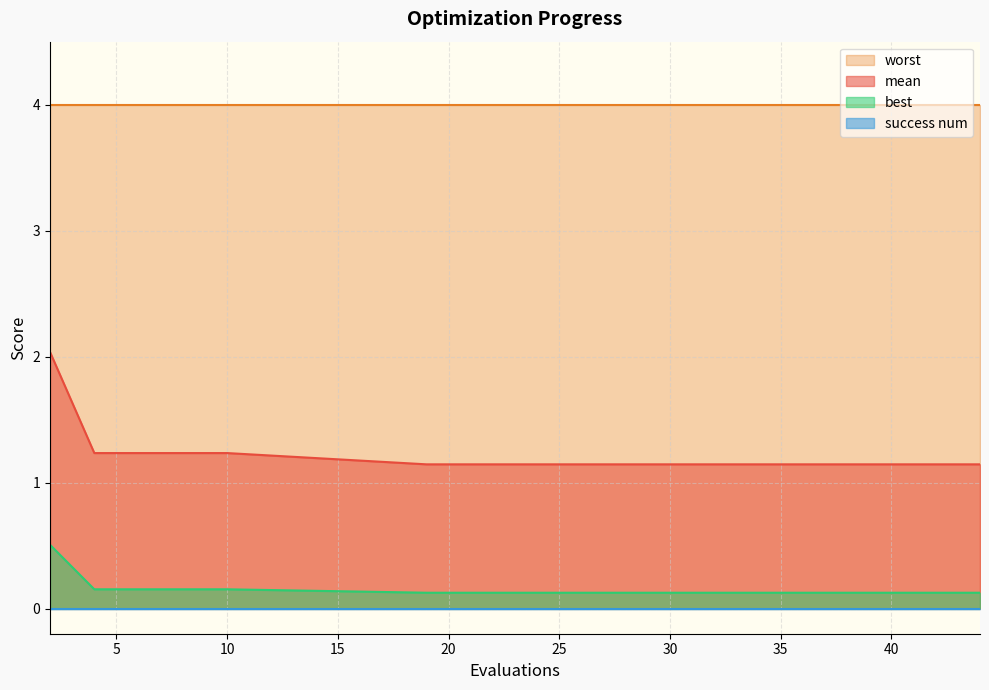

At which category does the chart reach its peak across all series?

2